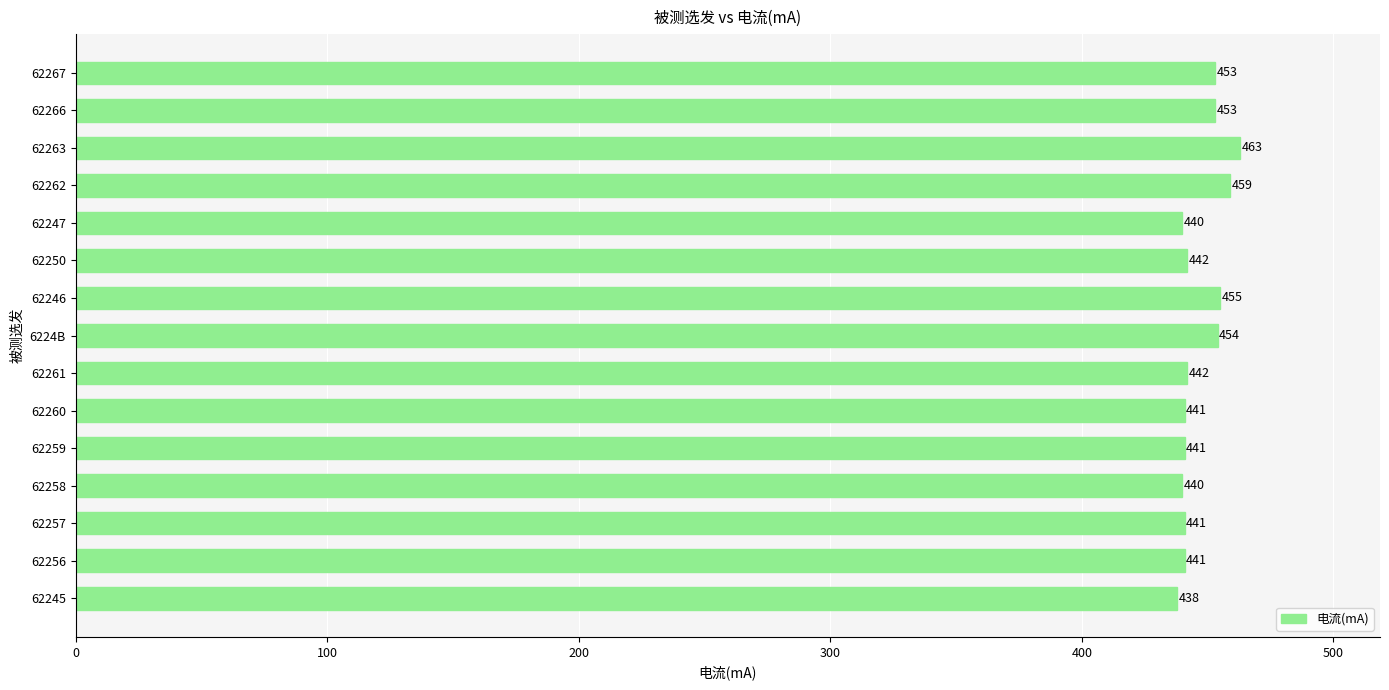

What is the ratio of the value at 62258 to the value at 62261?

1.0